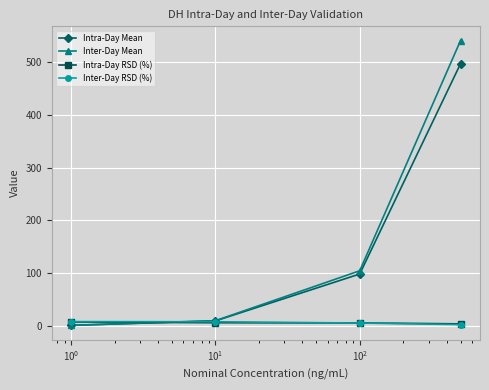

What is the highest value of the Inter-Day Mean series?

540.8